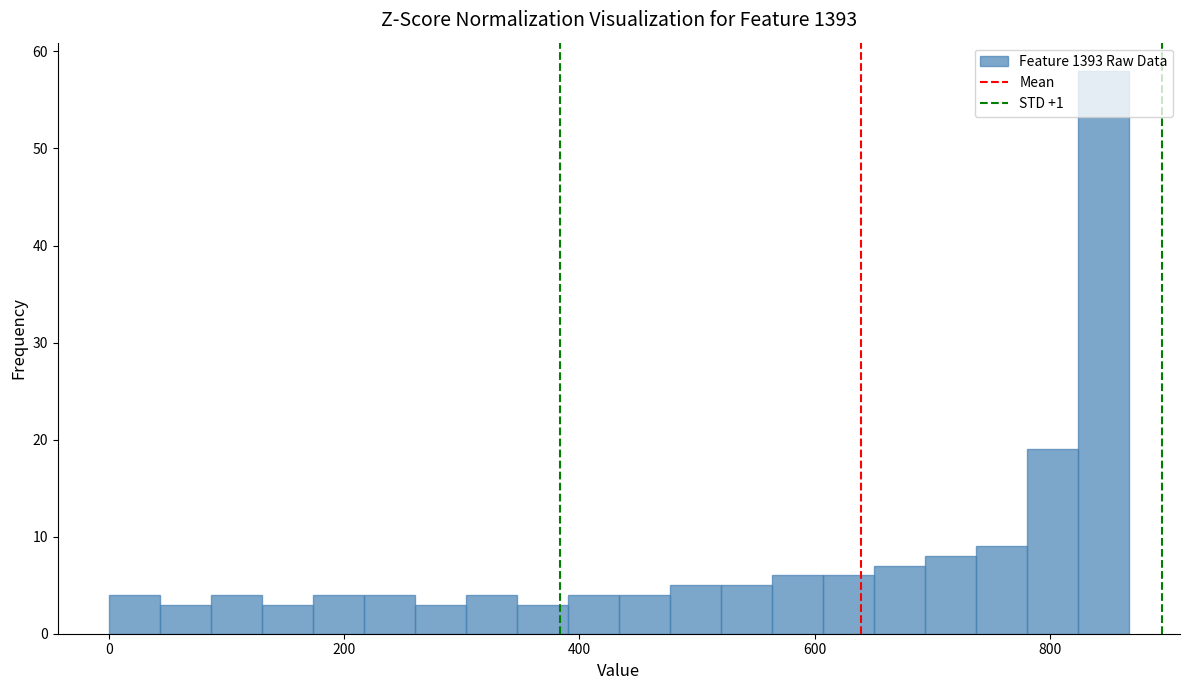

Read against the x-axis, roughly where is the centre of the tallest bar?

840